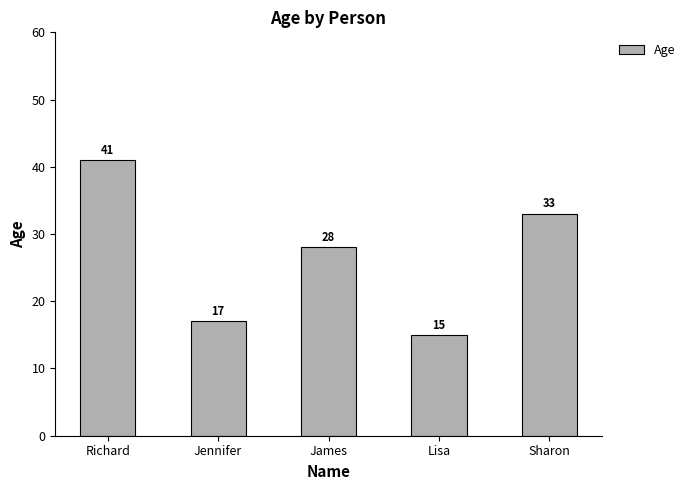

Does the chart contain stacked bars?

No